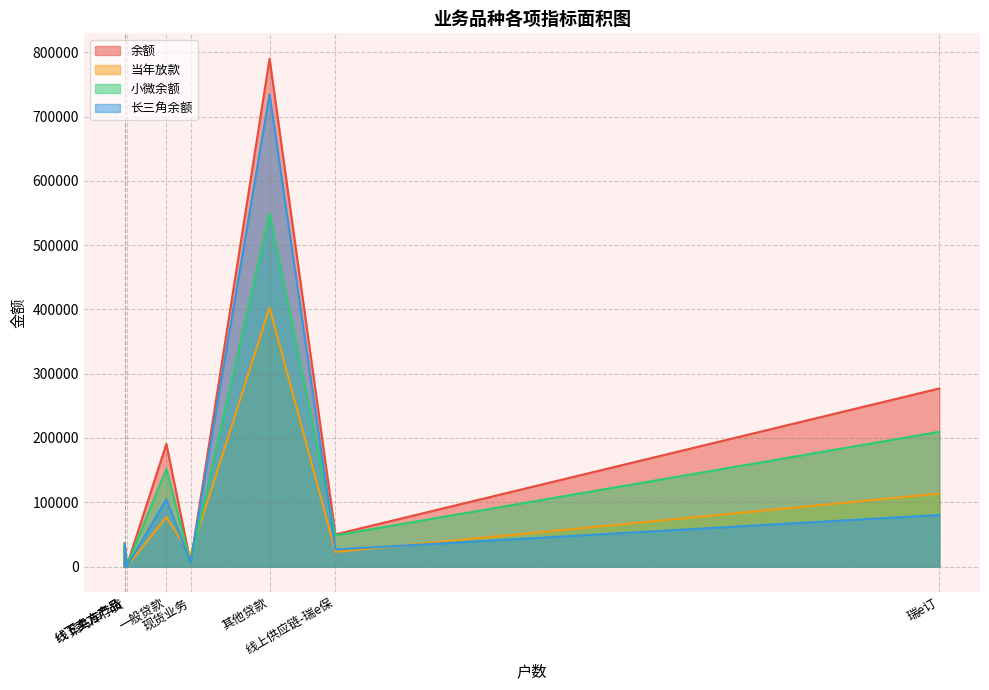

What is the sum of the 当年放款 values at 一般贷款 and 产能预售业务?

77131.5